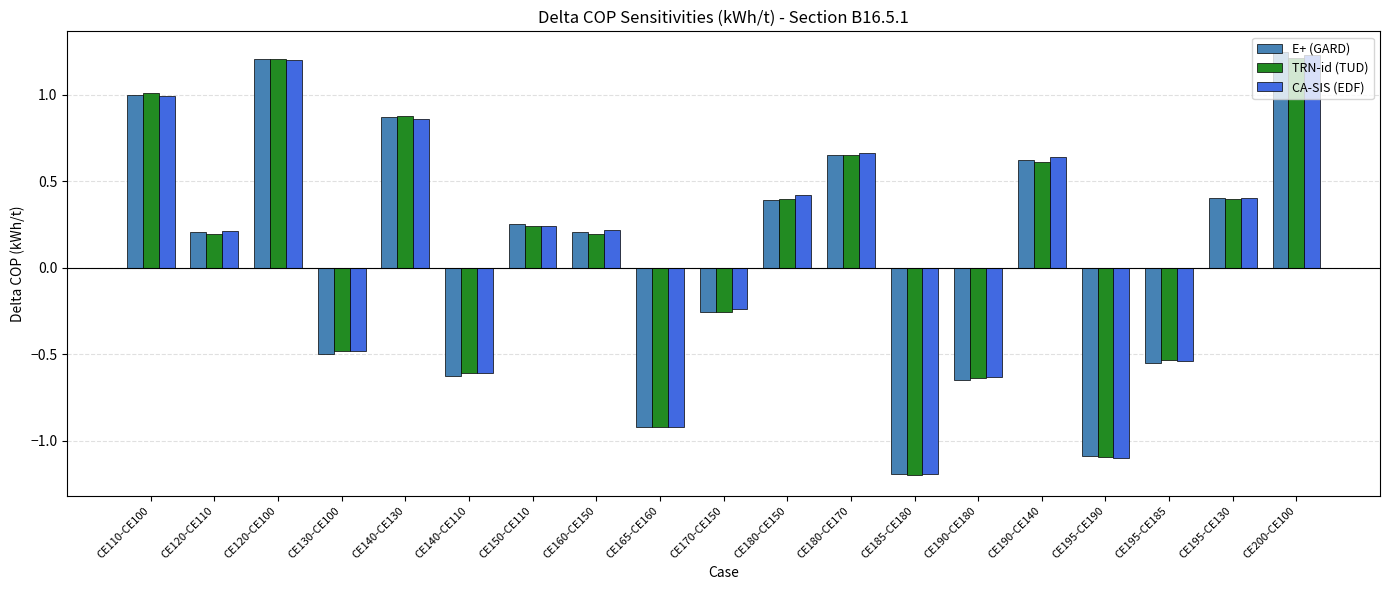

What is the difference between the second highest and minimum values in the E+ (GARD) series?

2.4